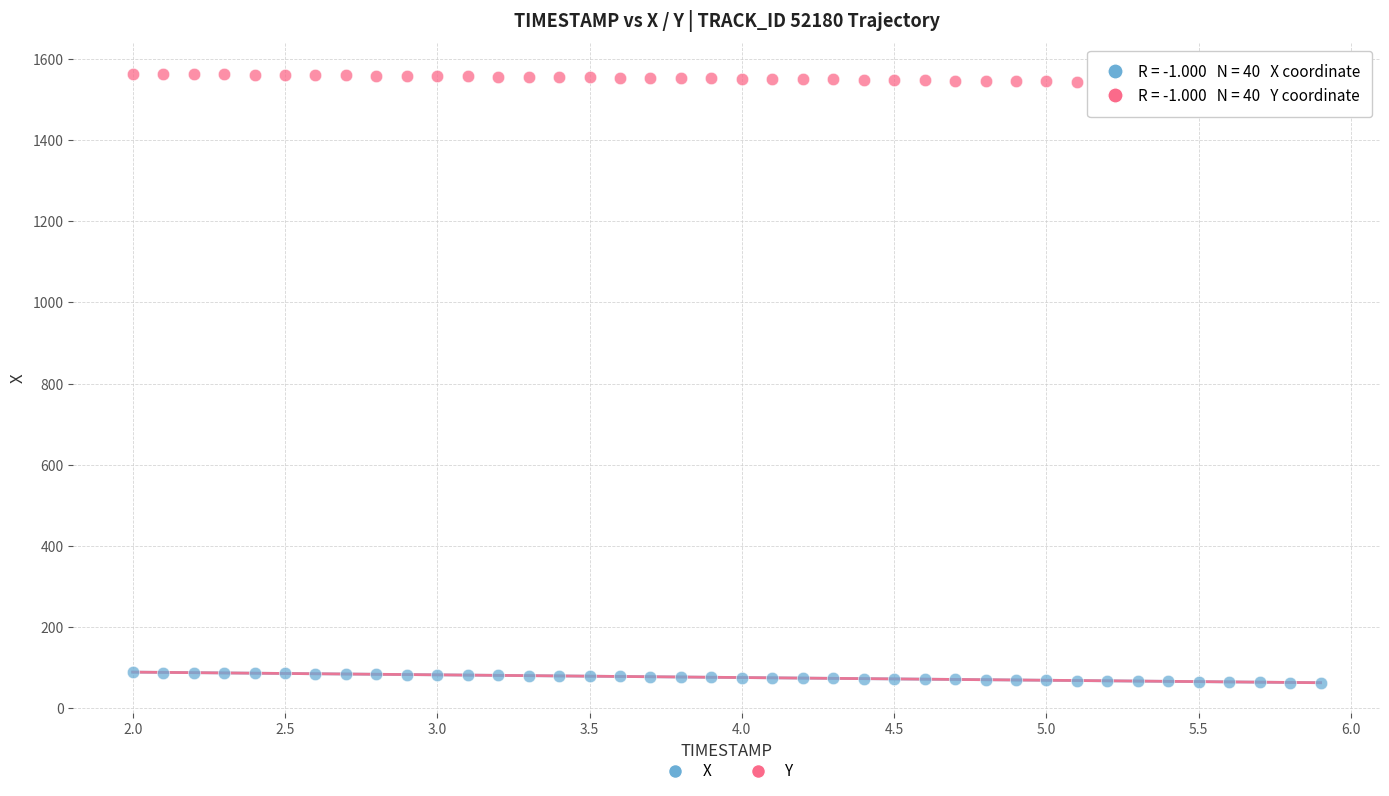

Across all data points, what is the range of X values (max minus min)?

3.9